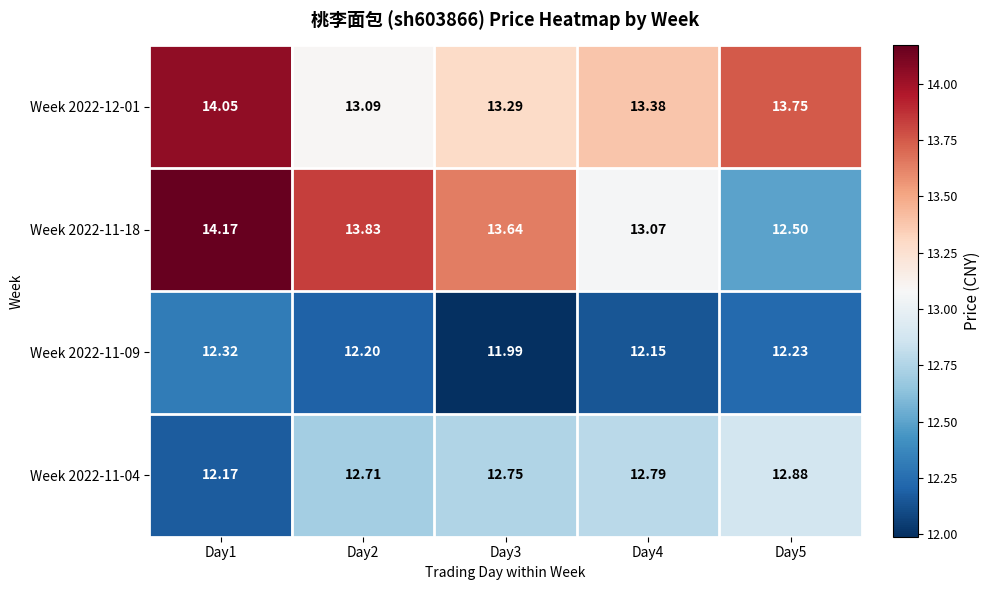

How many data points does each series have?

5